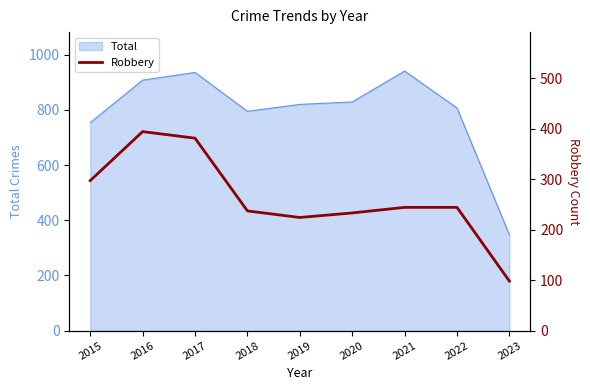

At which category does the data reach its first local peak?

2016